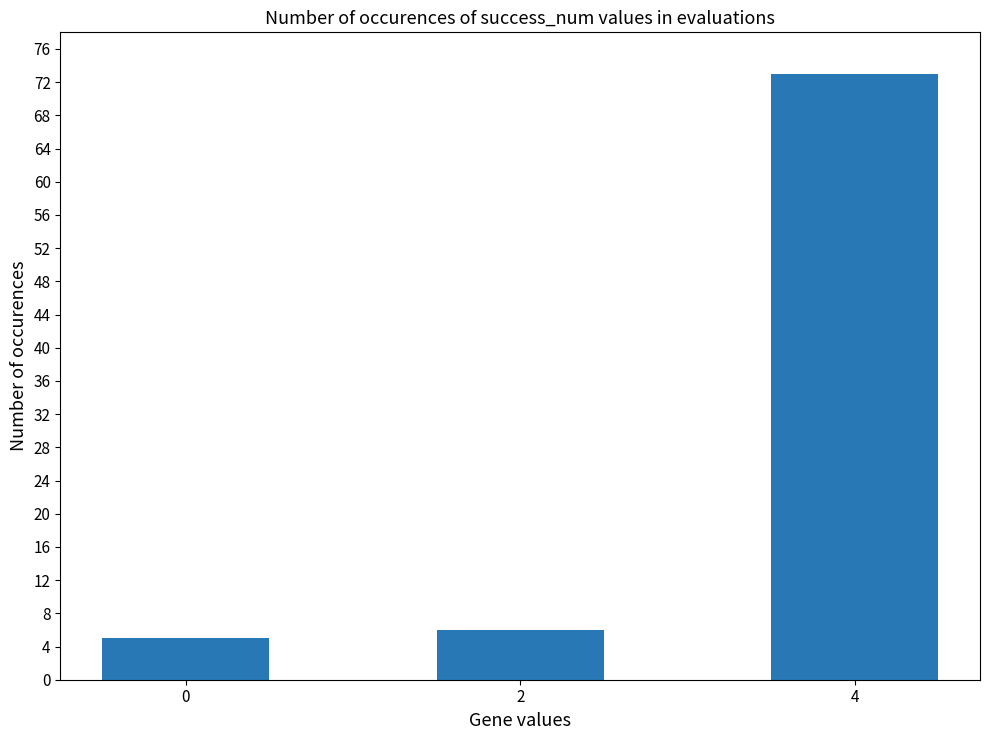

What is the difference between the maximum and minimum values?

68